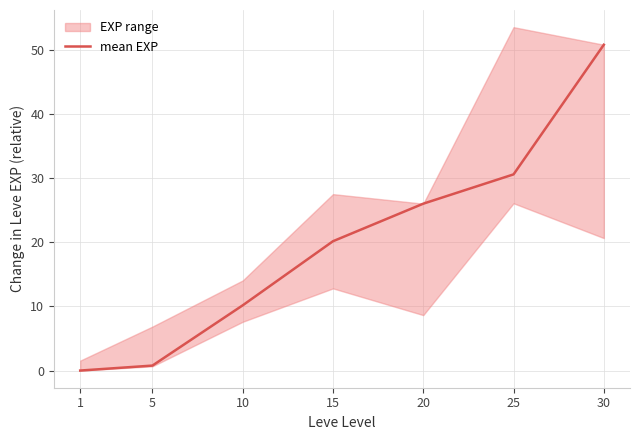

Rank the categories by value from lowest to highest.

1, 5, 10, 15, 20, 25, 30